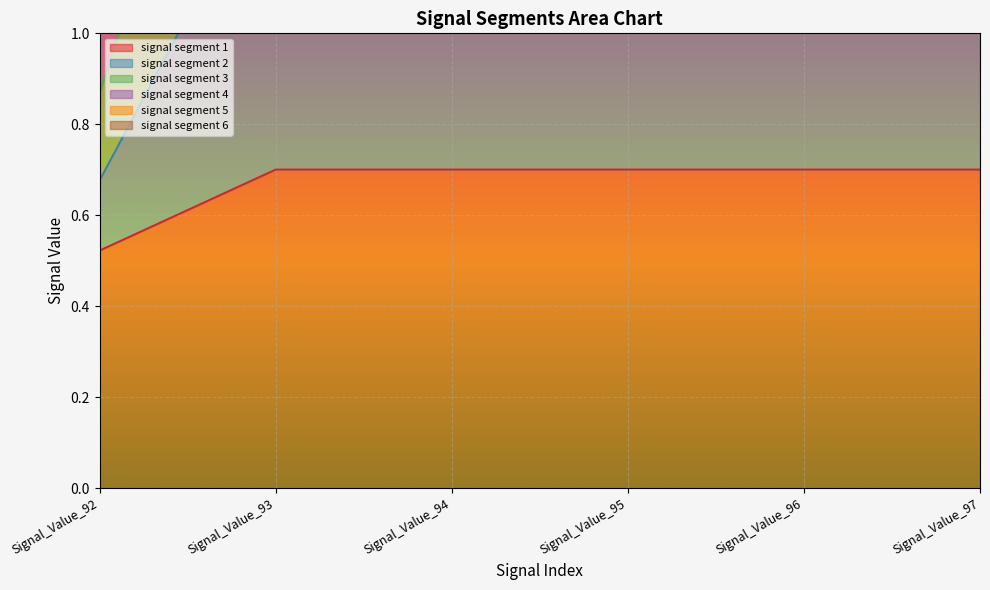

True or false: signal segment 4 has more than 1 interior local peaks.

False